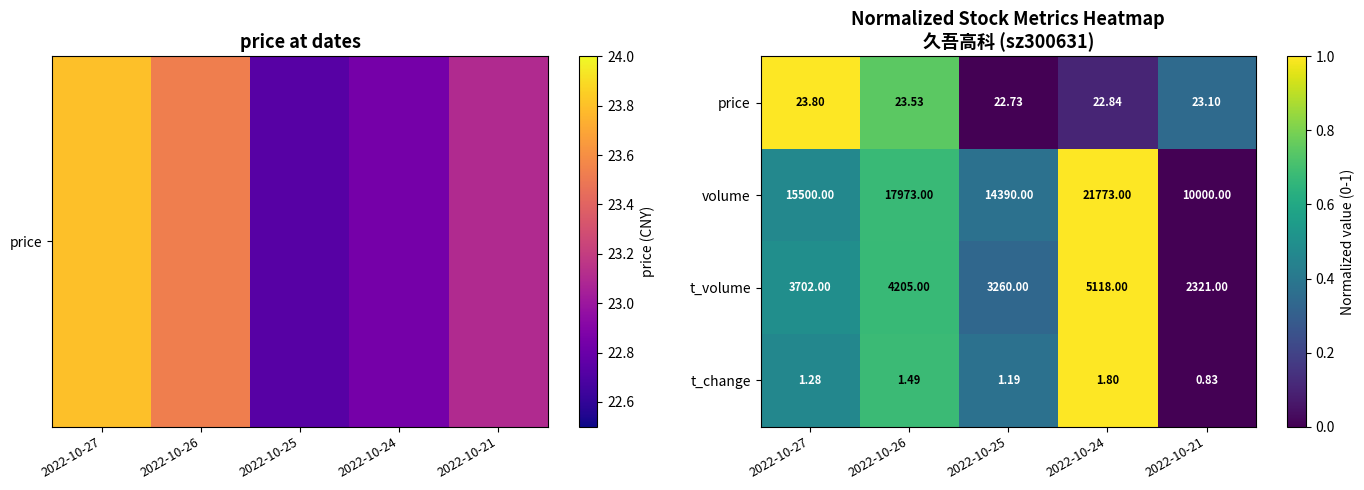

At how many categories does at least one series exceed 0?

5